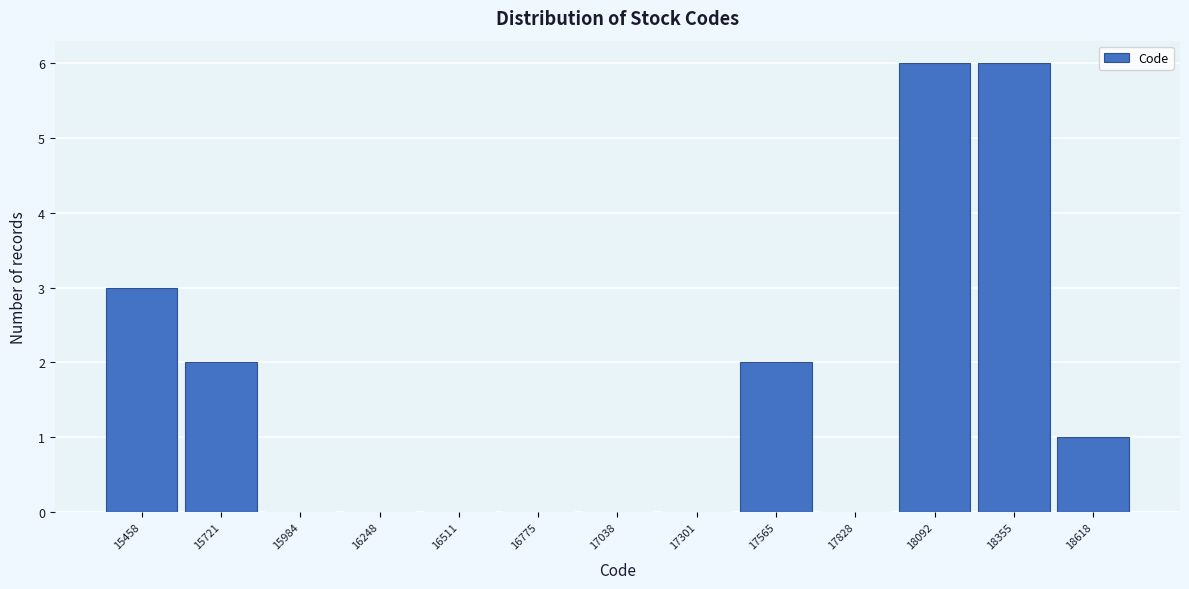

Reading left to right, transcribe all the data shown in this chart.

15458=3	15721=2	15984=0	16248=0	16511=0	16775=0	17038=0	17301=0	17565=2	17828=0	18092=6	18355=6	18618=1